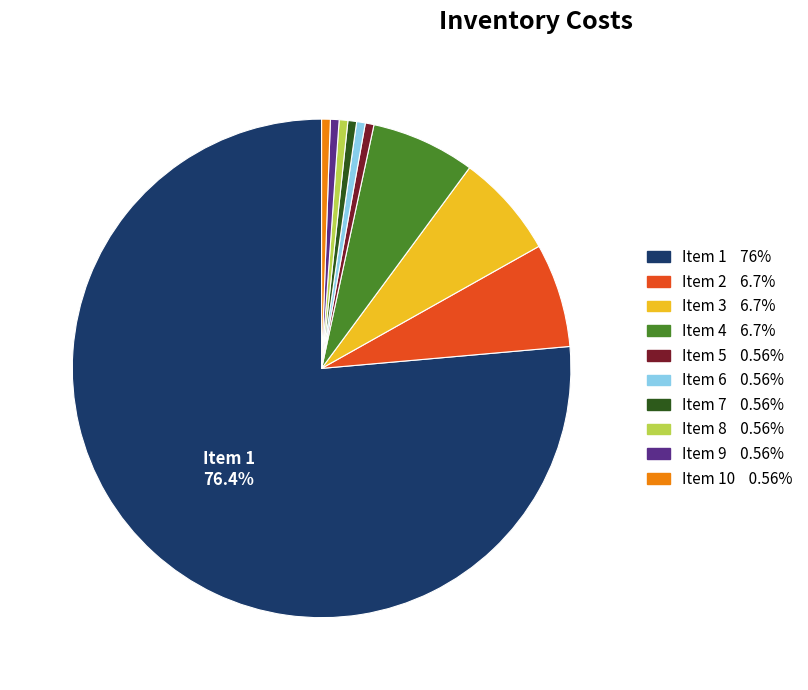

Is there a majority slice in this chart?

Yes